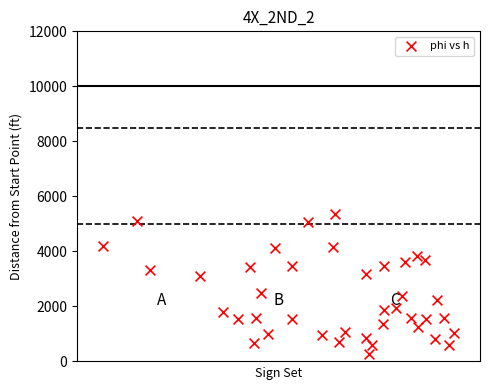

What is the range of Y values (max minus min)?

5084.5